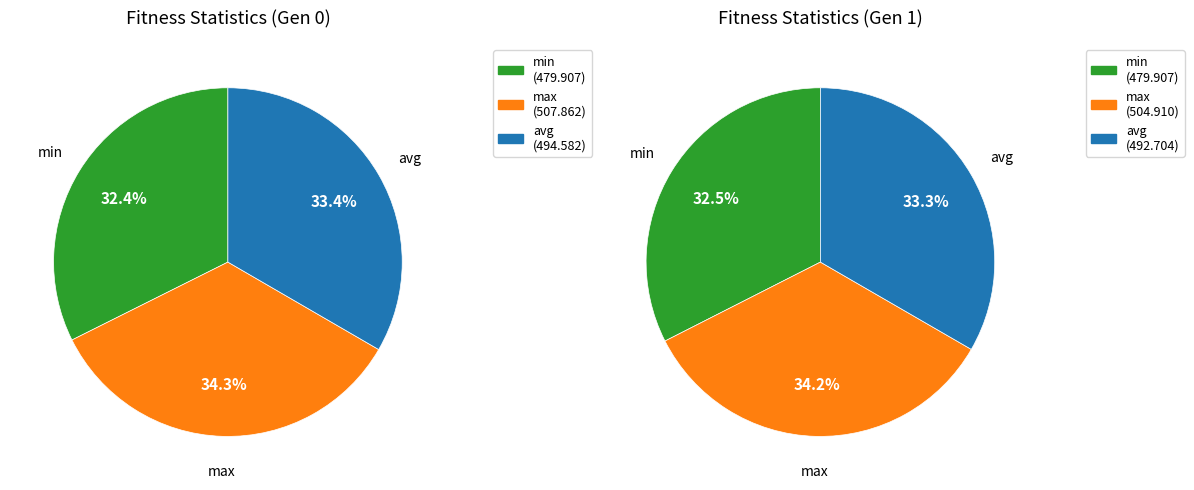

Approximately how many times larger is the value at min compared to max?

0.9